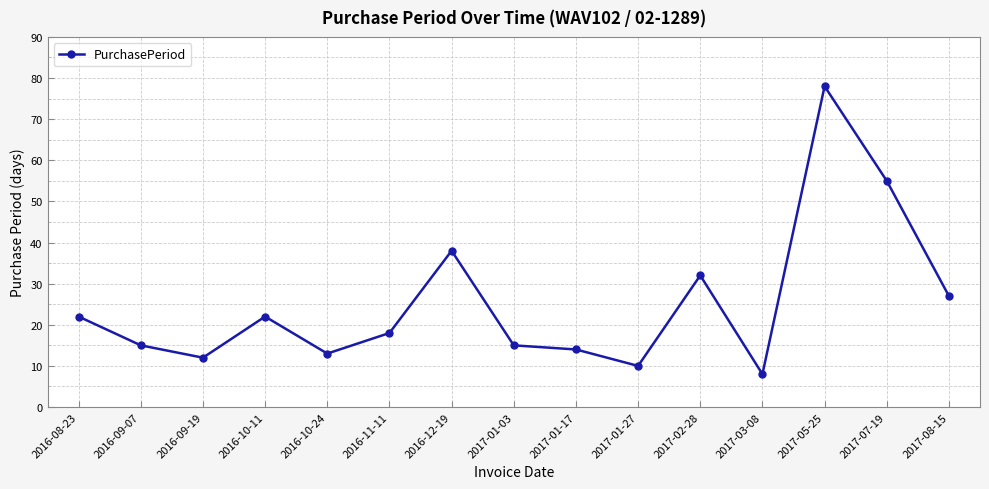

At which label does the data first exceed 18?

2016-08-23